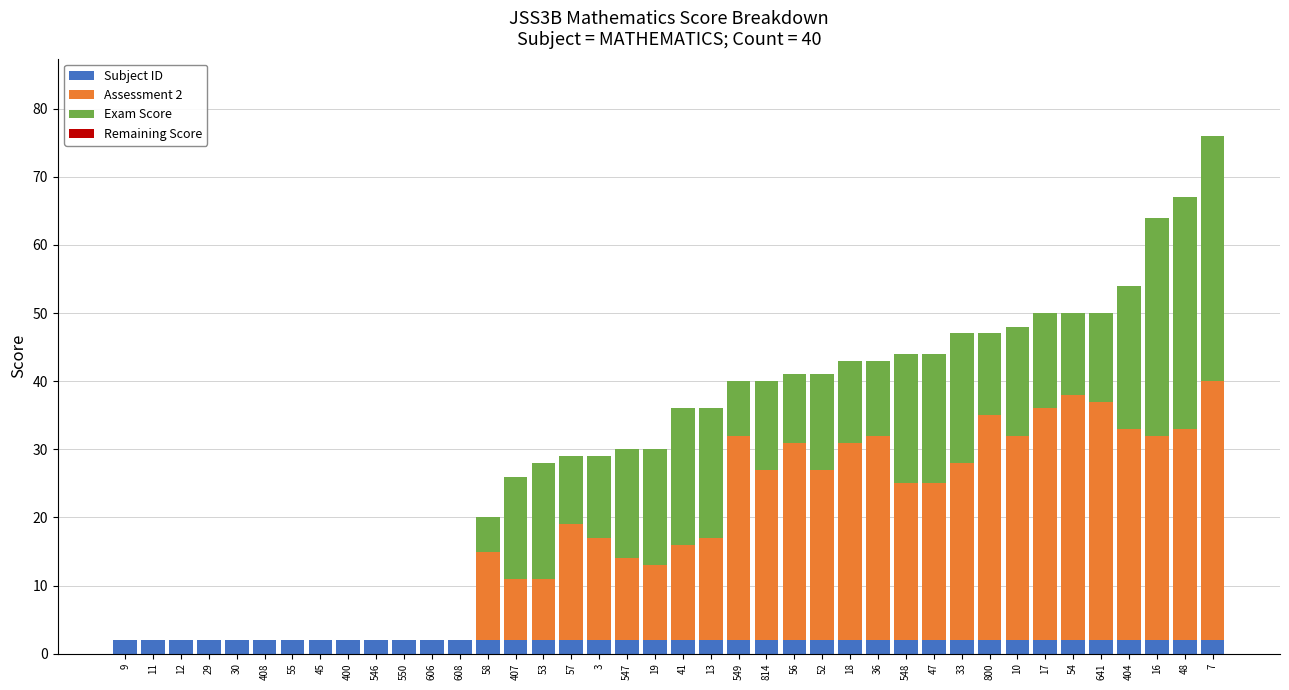

Is it true that Subject ID equals 2 at 56?

True